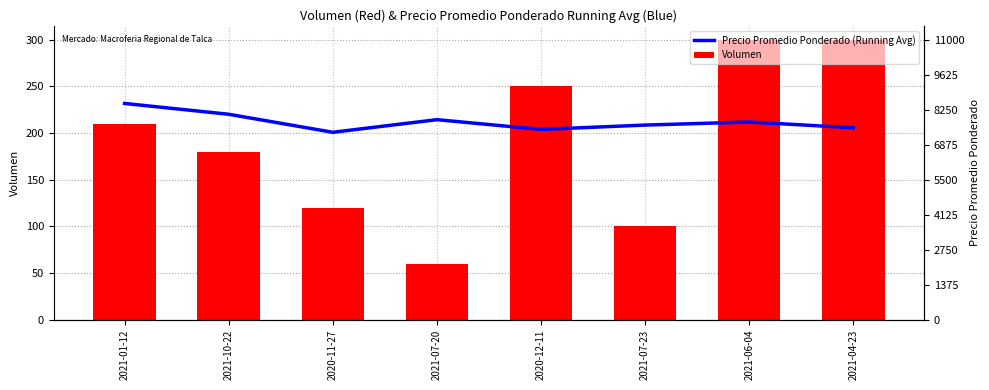

Between 2021-10-22 and 2021-07-20, which is larger?

2021-10-22